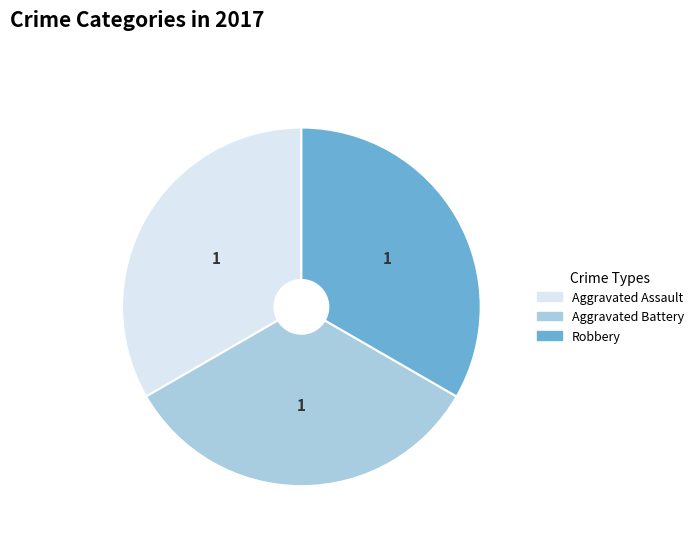

Is there a majority slice in this chart?

No